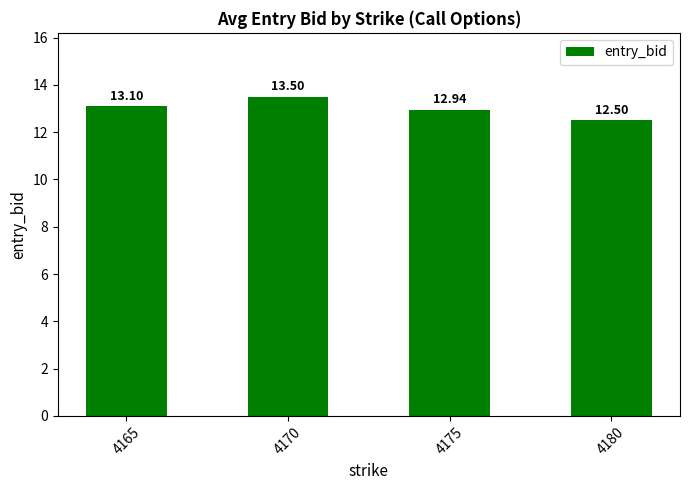

What is the difference between the maximum and minimum values?

1.0